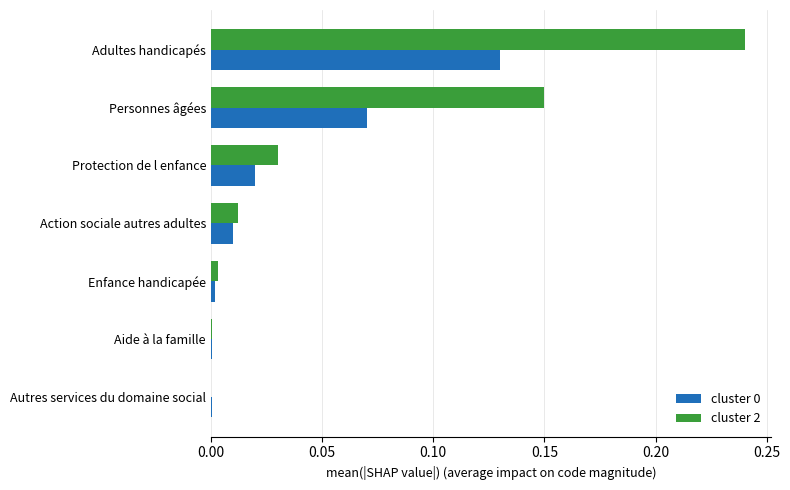

At which category does the chart reach its peak across all series?

Adultes handicapés